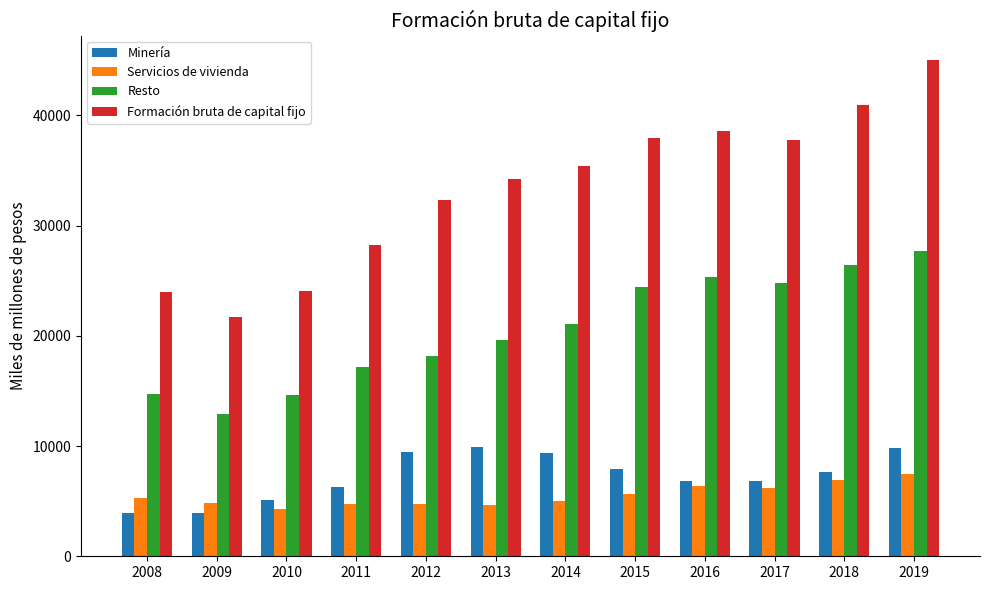

How many series are shown in this chart?

4